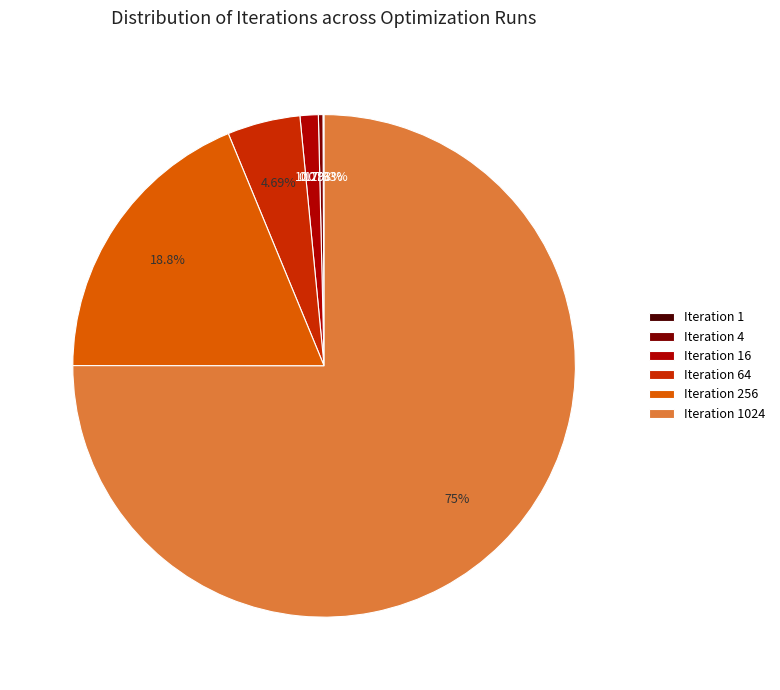

Does Iteration 64 represent more than half of the total?

No